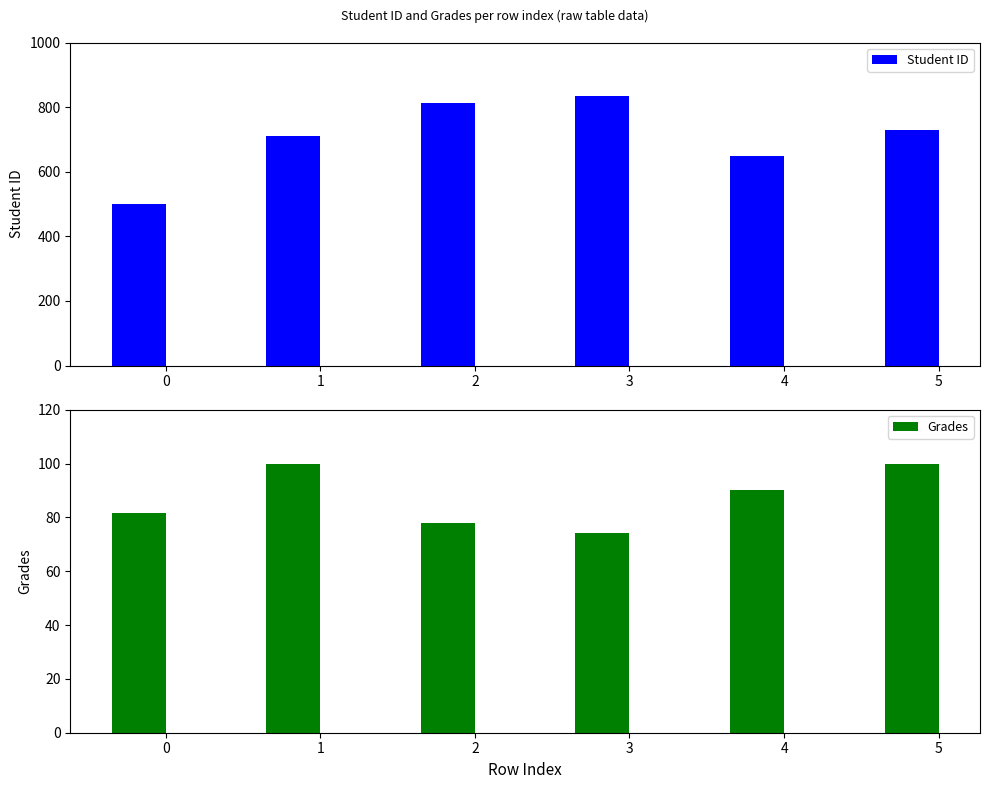

Reading right to left, what are all the values shown in this chart?

Student ID: 5=730.0	4=648.0	3=834.0	2=813.0	1=711.0	0=499.0
Grades: 5=100.0	4=90.2	3=74.1	2=78.0	1=100.0	0=81.5